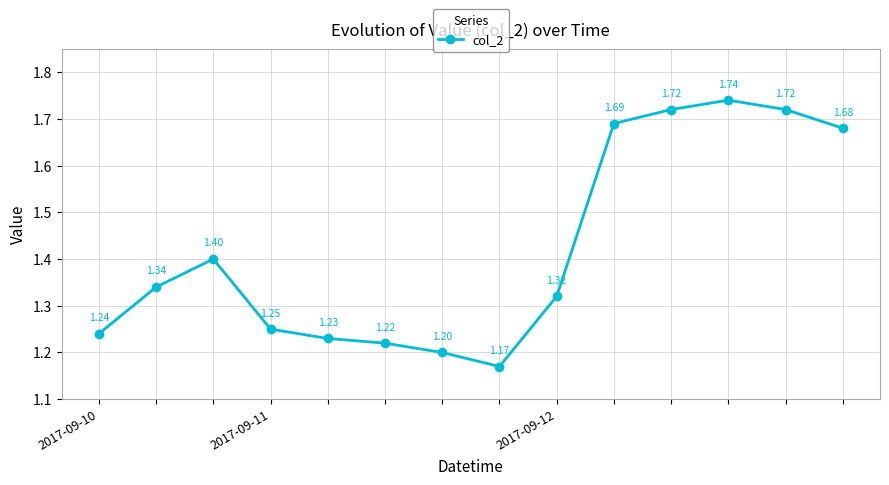

What is the sum of all values?

19.9